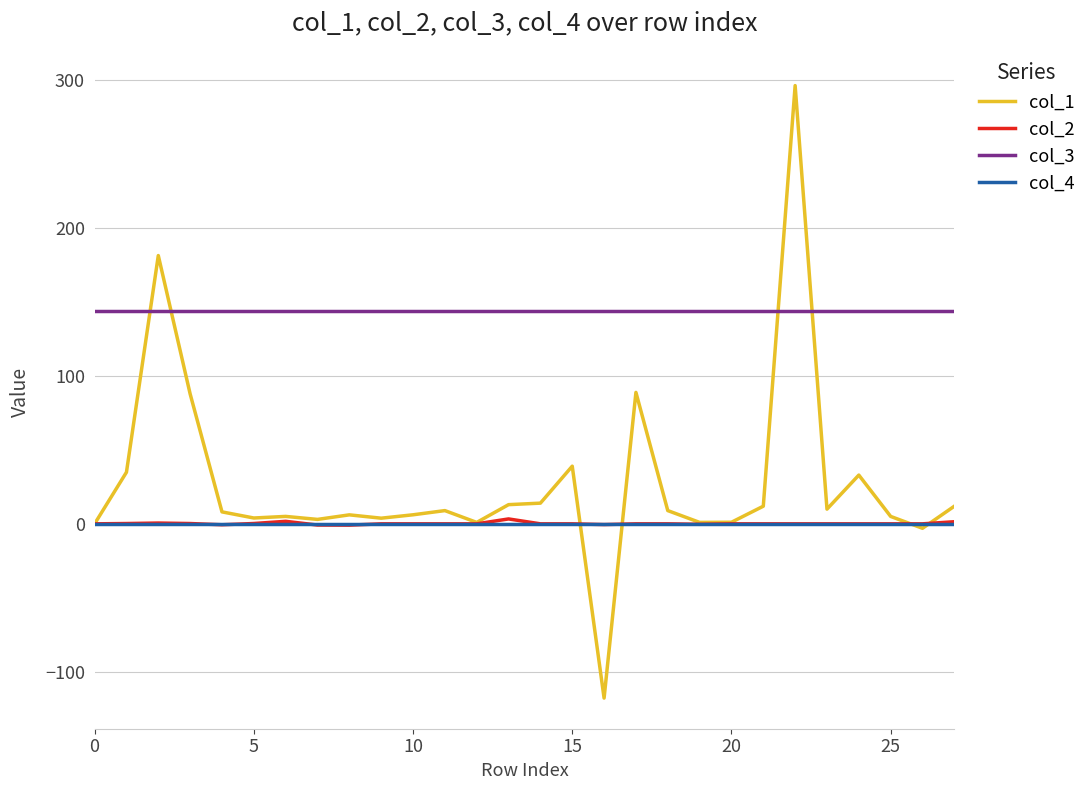

What is the minimum value shown in the chart?

-117.8